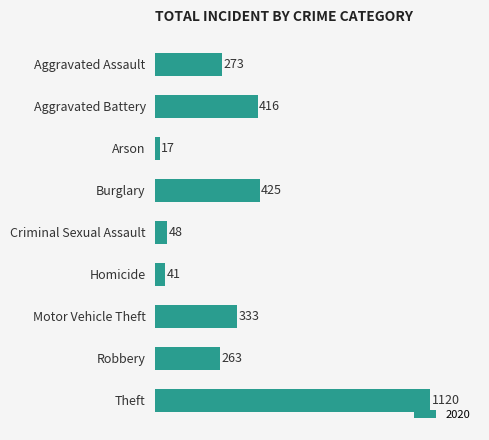

What is the difference between the values at Motor Vehicle Theft and Criminal Sexual Assault?

285